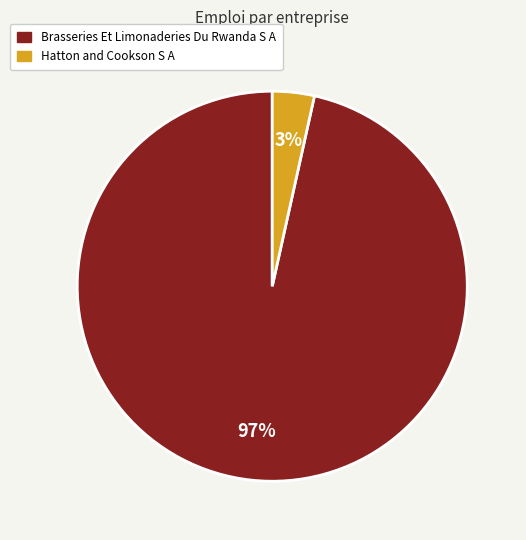

Which category has the smallest portion of the pie?

Hatton and Cookson S A